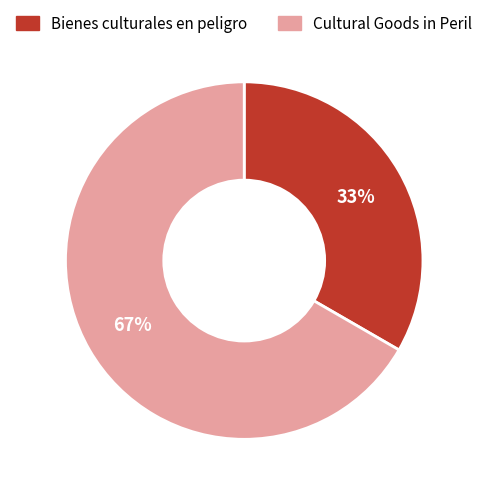

Count the number of slices in the pie.

2